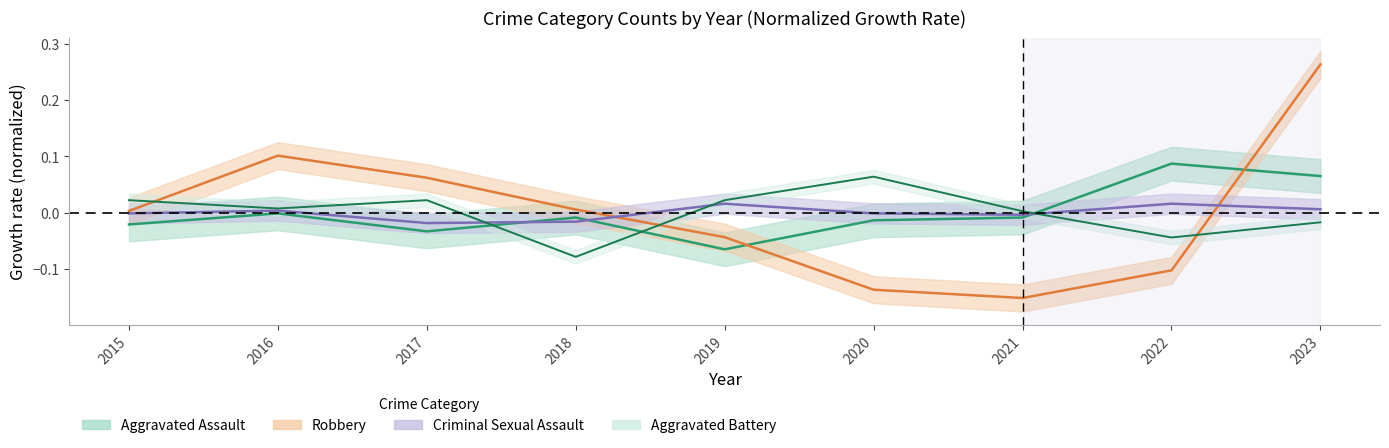

Rank the series at 2020 from highest to lowest value.

Aggravated Battery, Criminal Sexual Assault, Aggravated Assault, Robbery